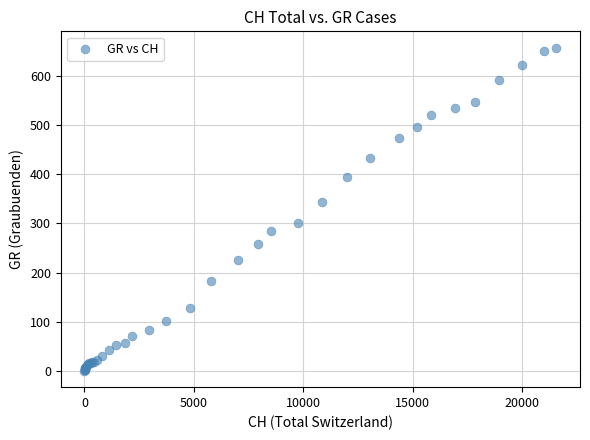

What Y value in the scatter plot is closest to 328?

343